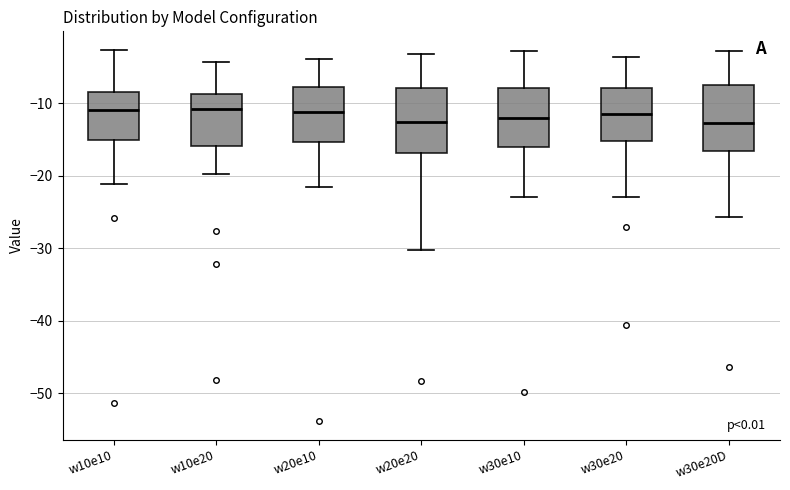

Reading left to right, read every box against the y-axis: the position of its median line, the range the box covers, and the ends of its whiskers. The values are not printed on the chart, so give them approximately, as read against the axis.

w10e10: median -11, box -15 to -8, whiskers -21 to -3
w10e20: median -11, box -16 to -9, whiskers -20 to -4
w20e10: median -11, box -15 to -8, whiskers -22 to -4
w20e20: median -13, box -17 to -8, whiskers -30 to -3
w30e10: median -12, box -16 to -8, whiskers -23 to -3
w30e20: median -11, box -15 to -8, whiskers -23 to -4
w30e20D: median -13, box -17 to -8, whiskers -26 to -3